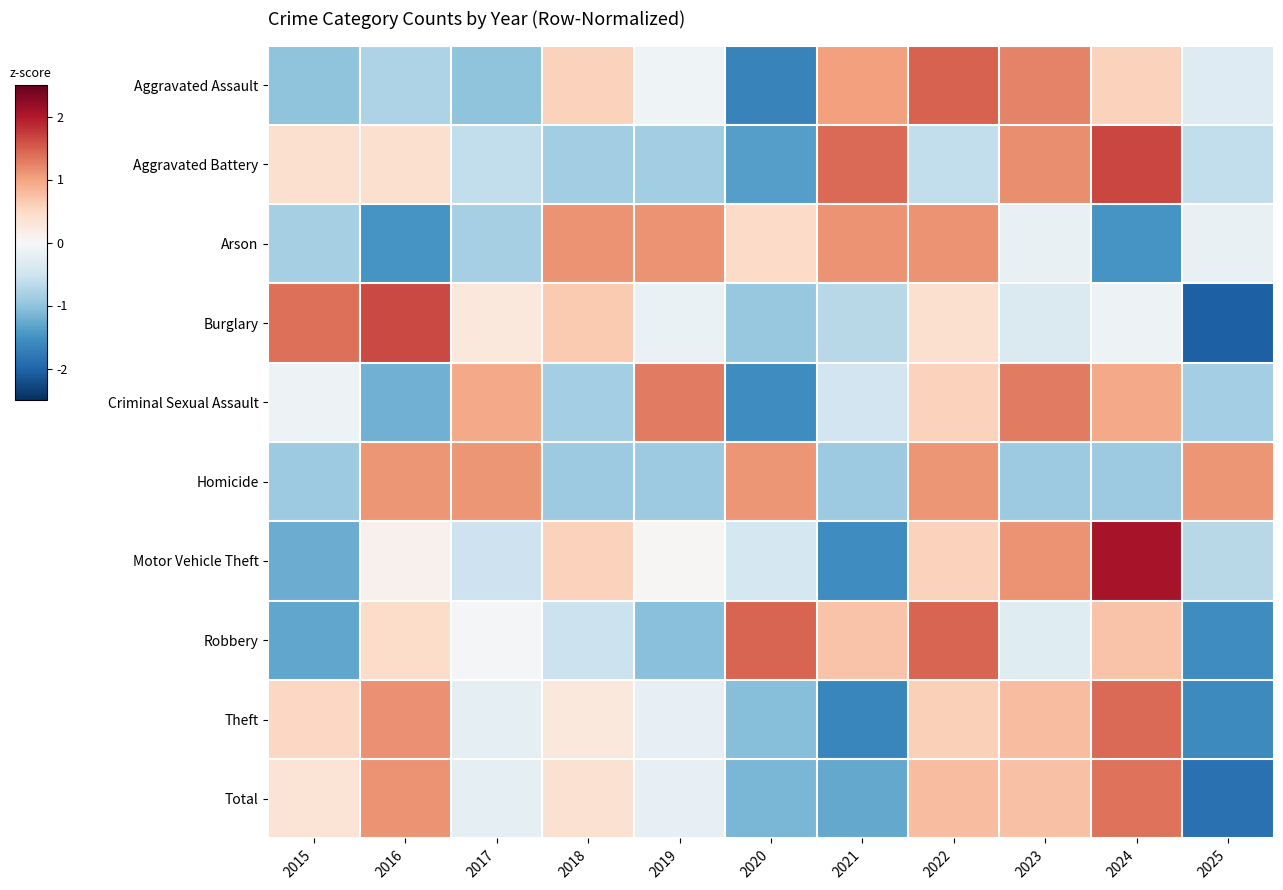

At which category is the sum across all series the highest?

2022